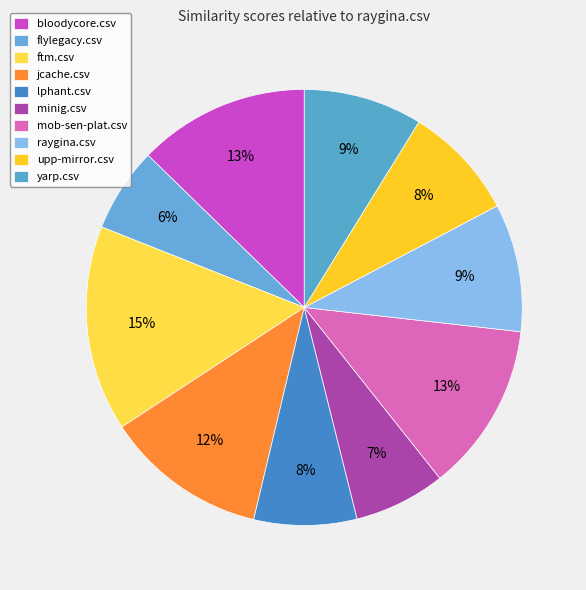

To the nearest percent, what is the combined percentage of upp-mirror.csv and mob-sen-plat.csv?

21%